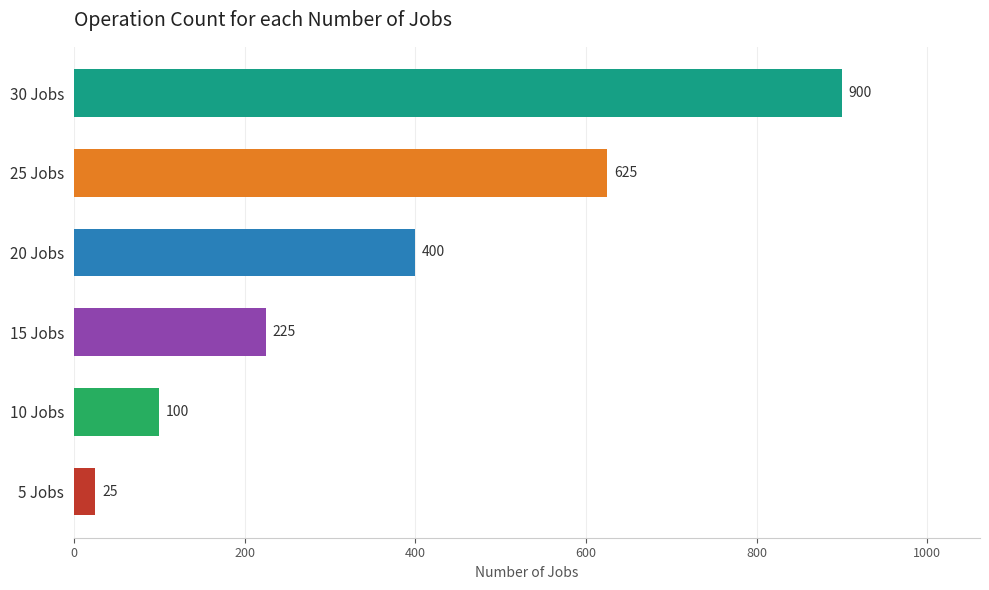

The chart shows a value of 900 at 30 Jobs. True or false?

True